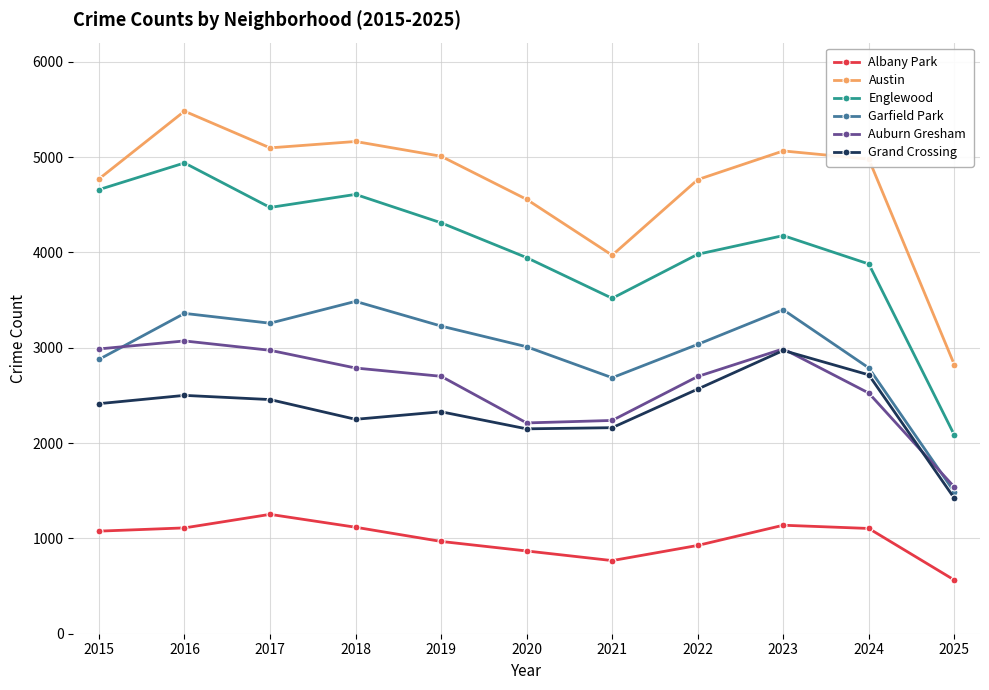

Read the Garfield Park value at 2019, to the nearest 10.

3230